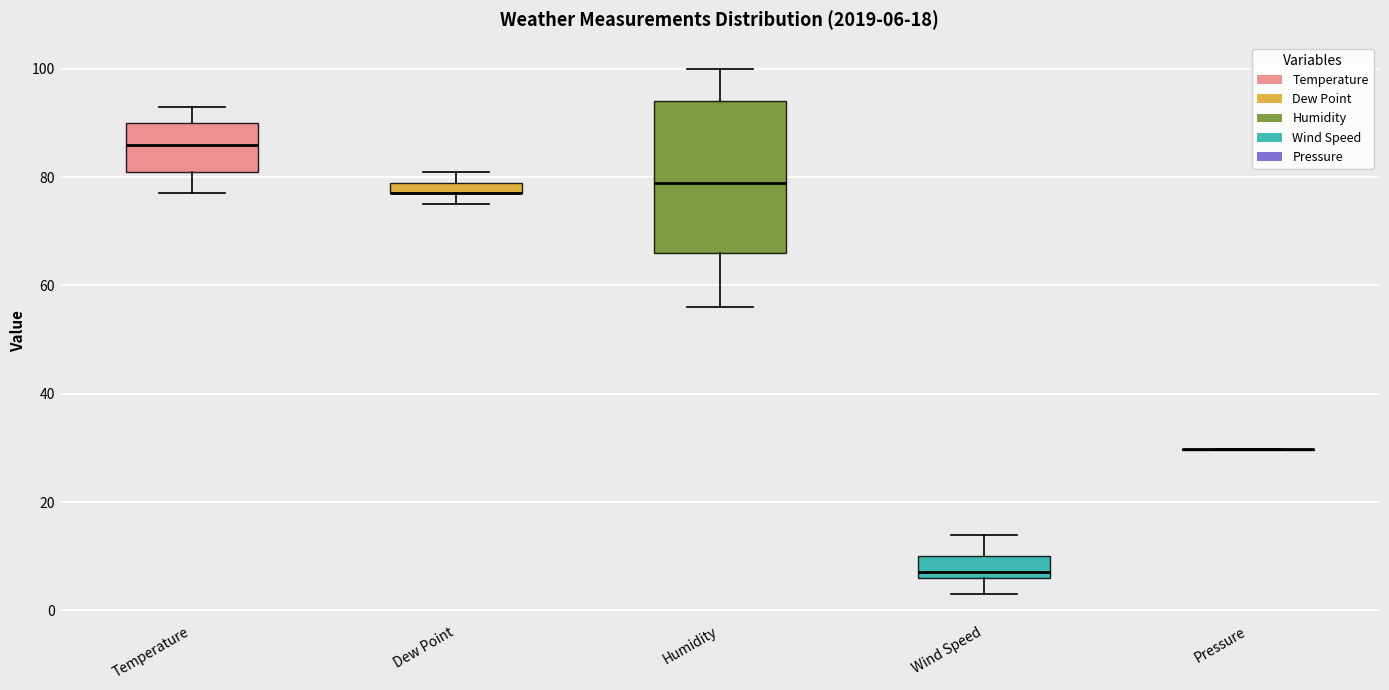

Comparing the boxes themselves (not the whiskers), which one is the tallest?

Humidity